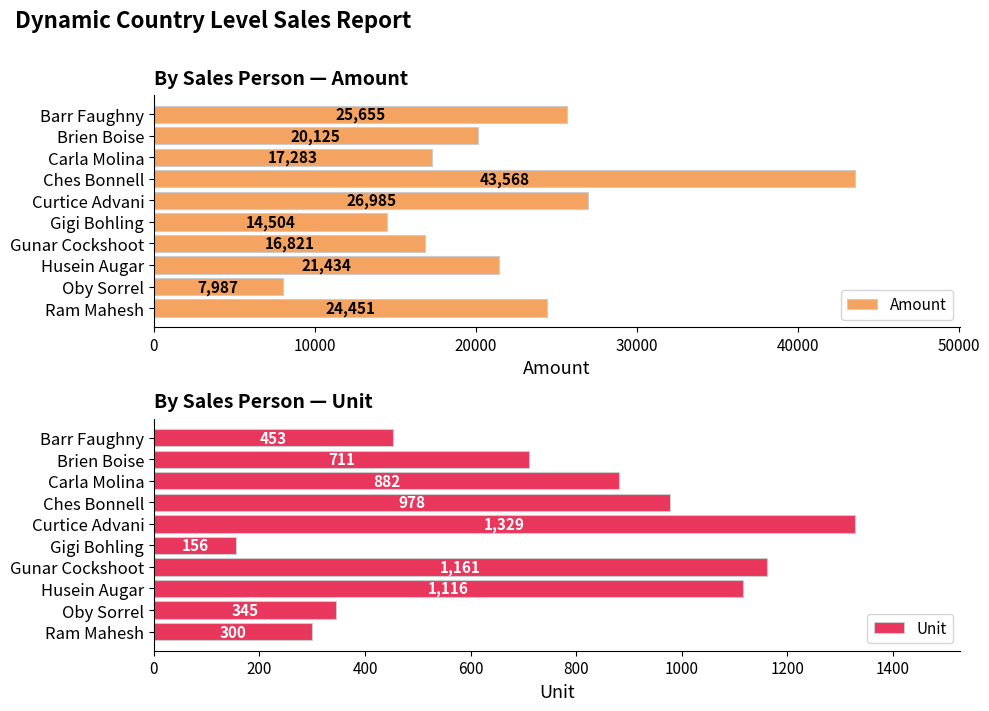

The Unit series shows 655 at Barr Faughny. True or false?

False